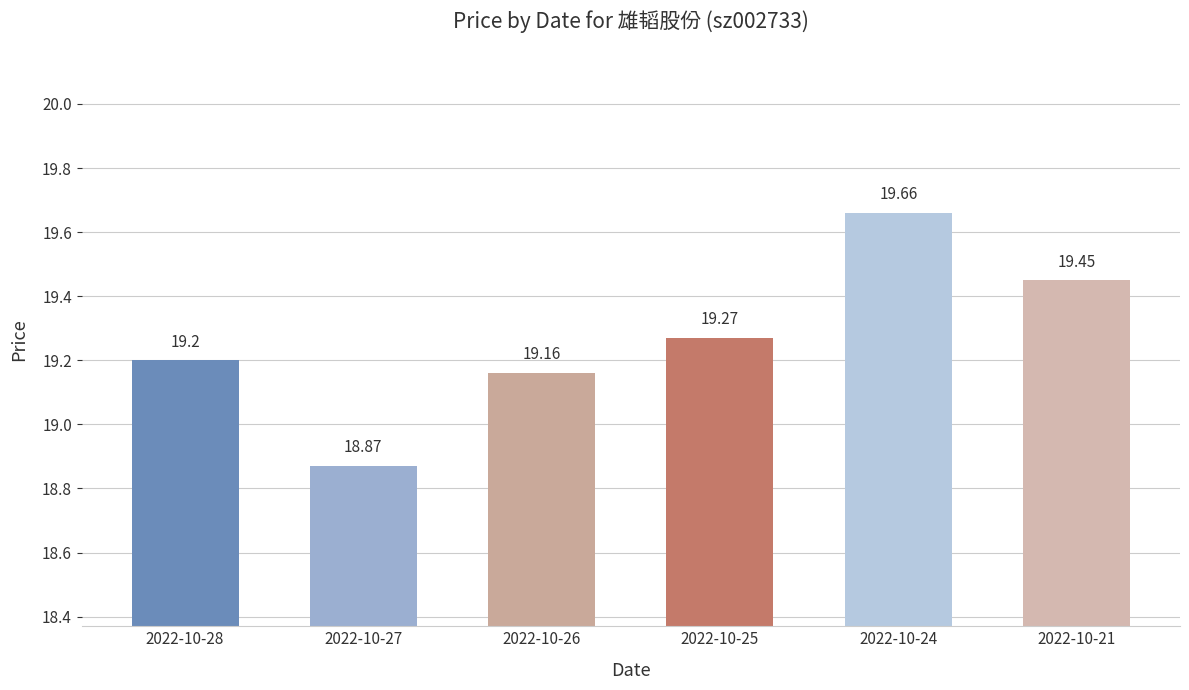

The chart shows a value of 19.3 at 2022-10-25. True or false?

True